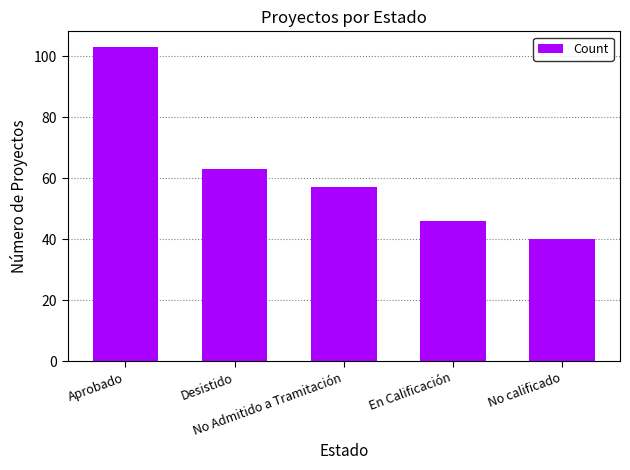

Reading left to right, list all the values displayed in this chart.

Aprobado=103	Desistido=63	No Admitido a Tramitación=57	En Calificación=46	No calificado=40